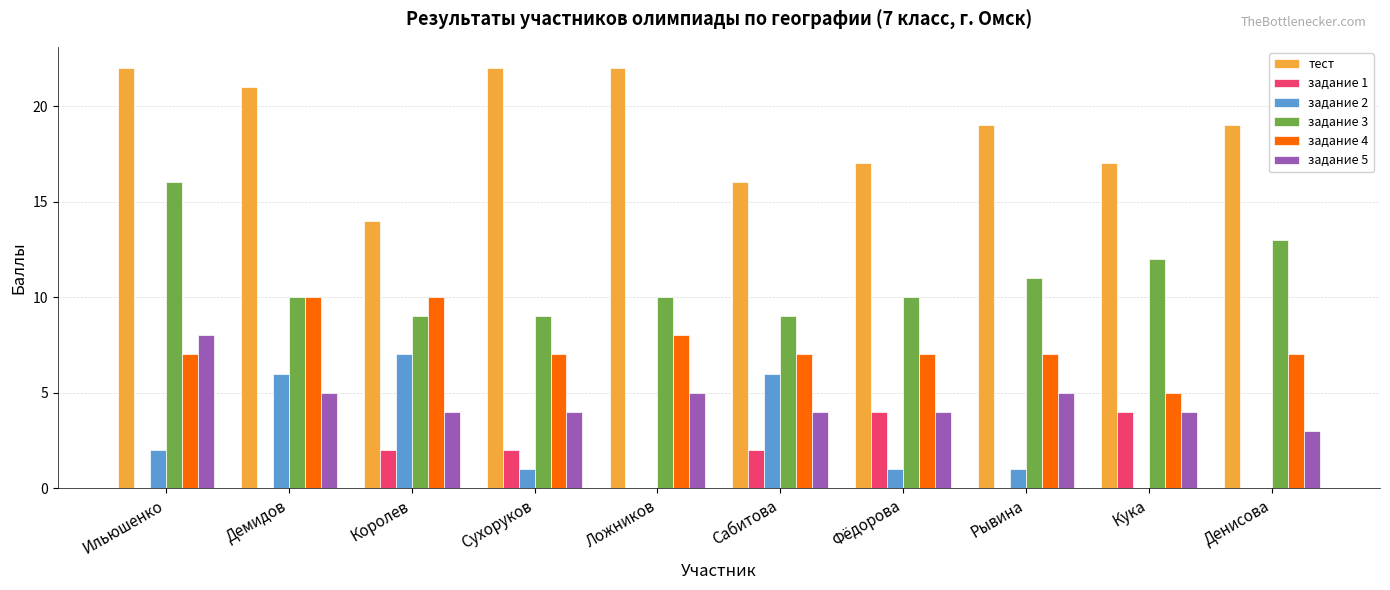

Which series has the largest total across all categories?

тест